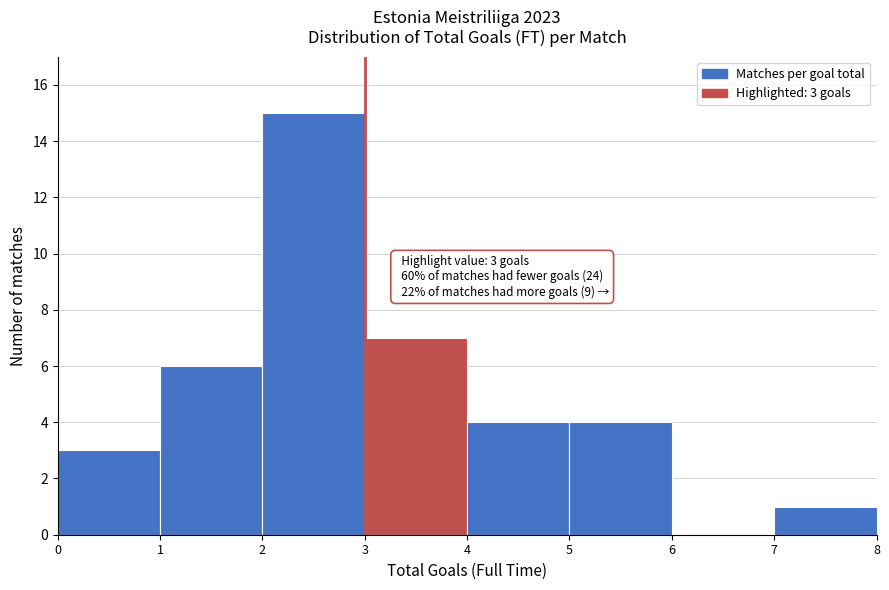

Over which range of the x-axis is the bar tallest?

2 to 3